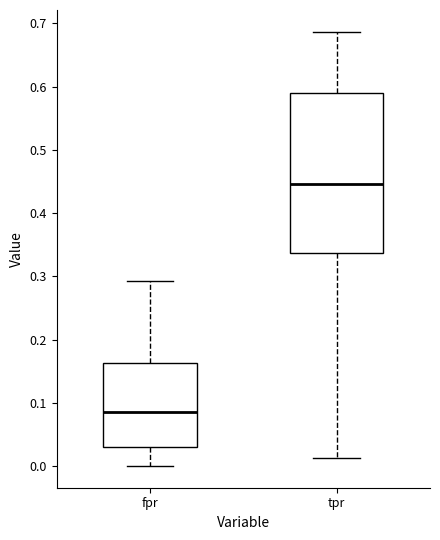

Which box has the lowest median line?

fpr